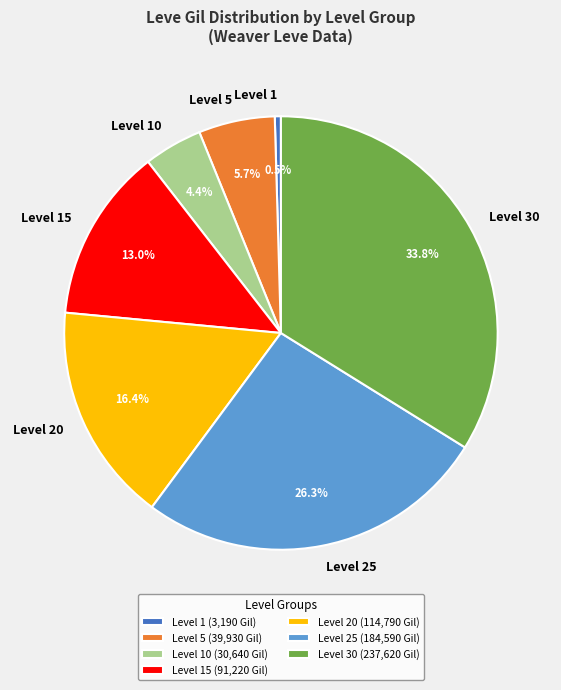

Does any single category account for the majority?

No